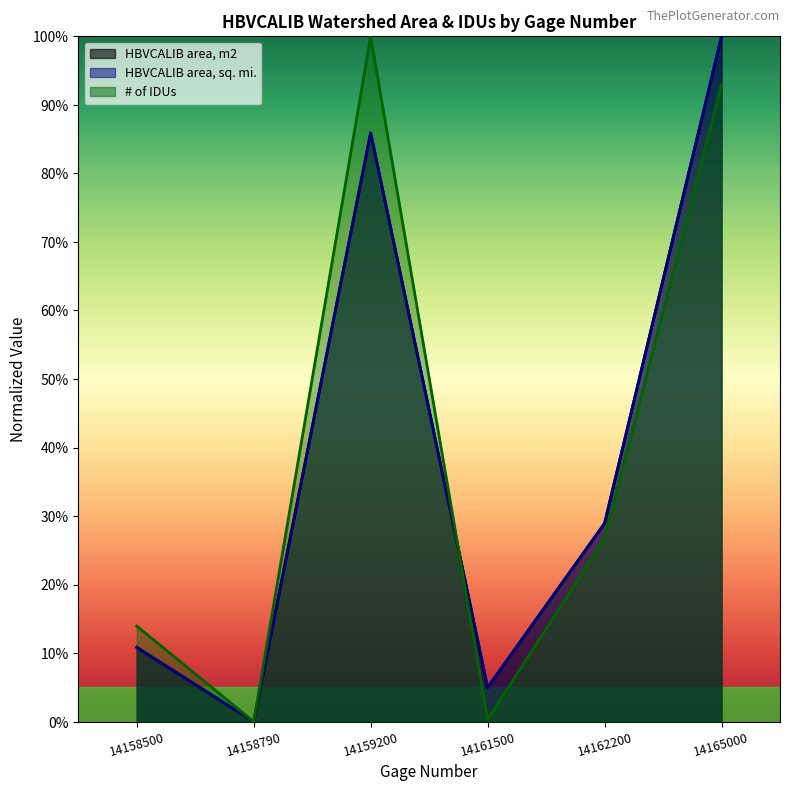

Reading right to left, transcribe all the data shown in this chart.

HBVCALIB area, m2: 1.0	0.3	0.0	0.9	0.0	0.1
HBVCALIB area, sq. mi.: 1.0	0.3	0.0	0.9	0.0	0.1
# of IDUs: 0.9	0.3	0.0	1.0	0.0	0.1